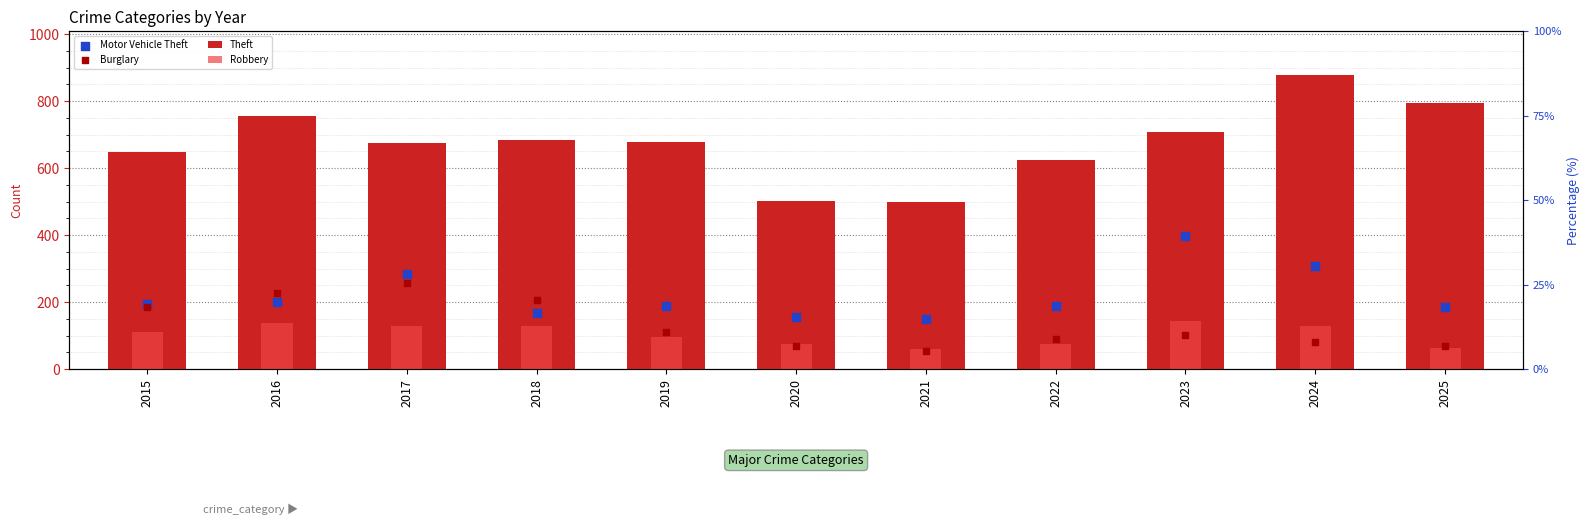

Which series contains the highest Y value?

Theft